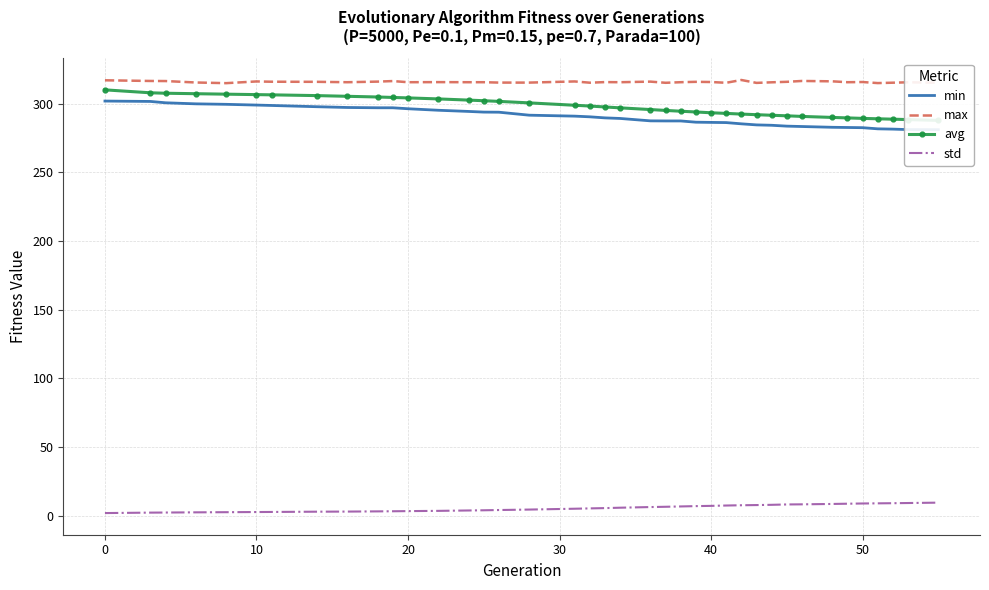

Is this an area chart (filled region under the line)?

No